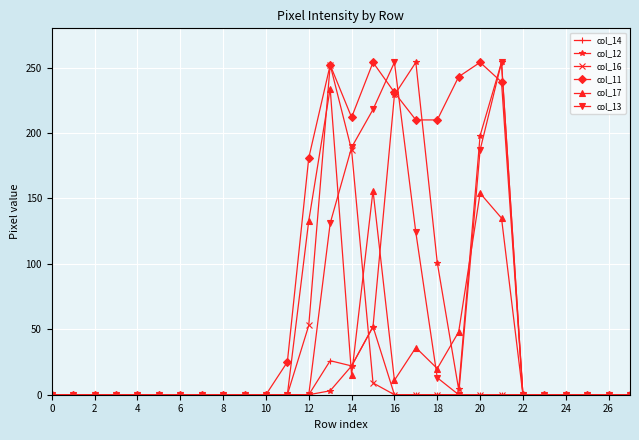

True or false: col_11 has more than 2 points higher than both neighbors.

True